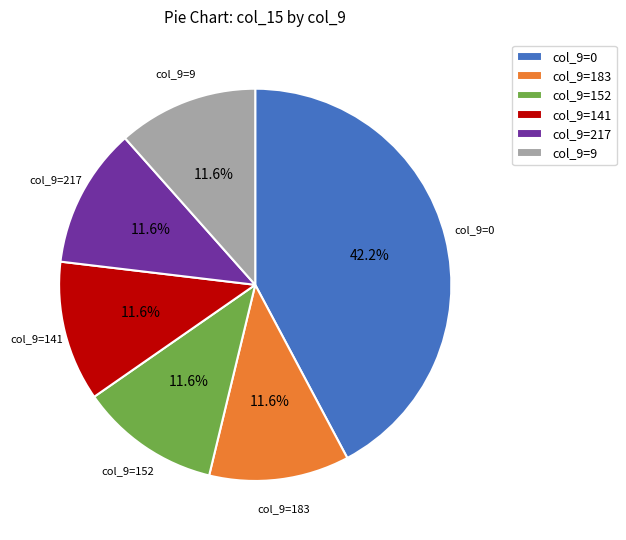

Is the sum of col_9=9 and col_9=152 greater than half?

No